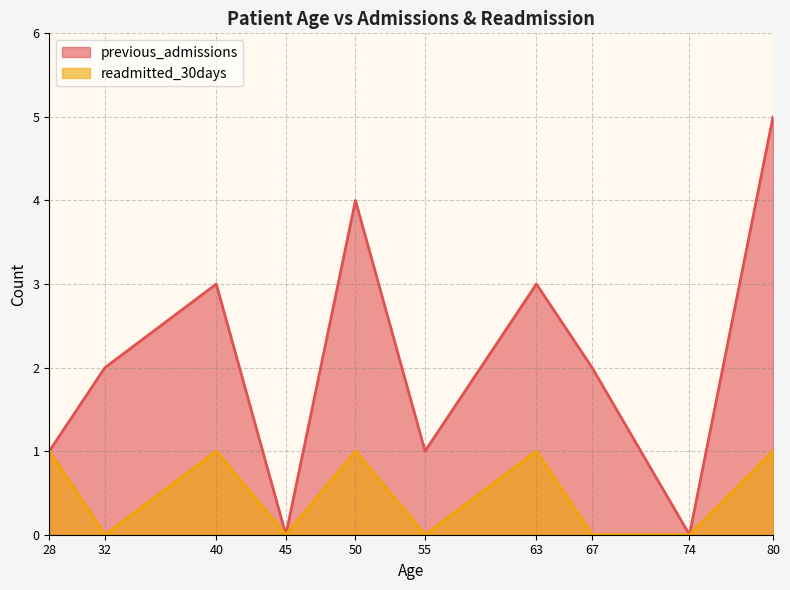

Does the chart have visible grid lines?

Yes